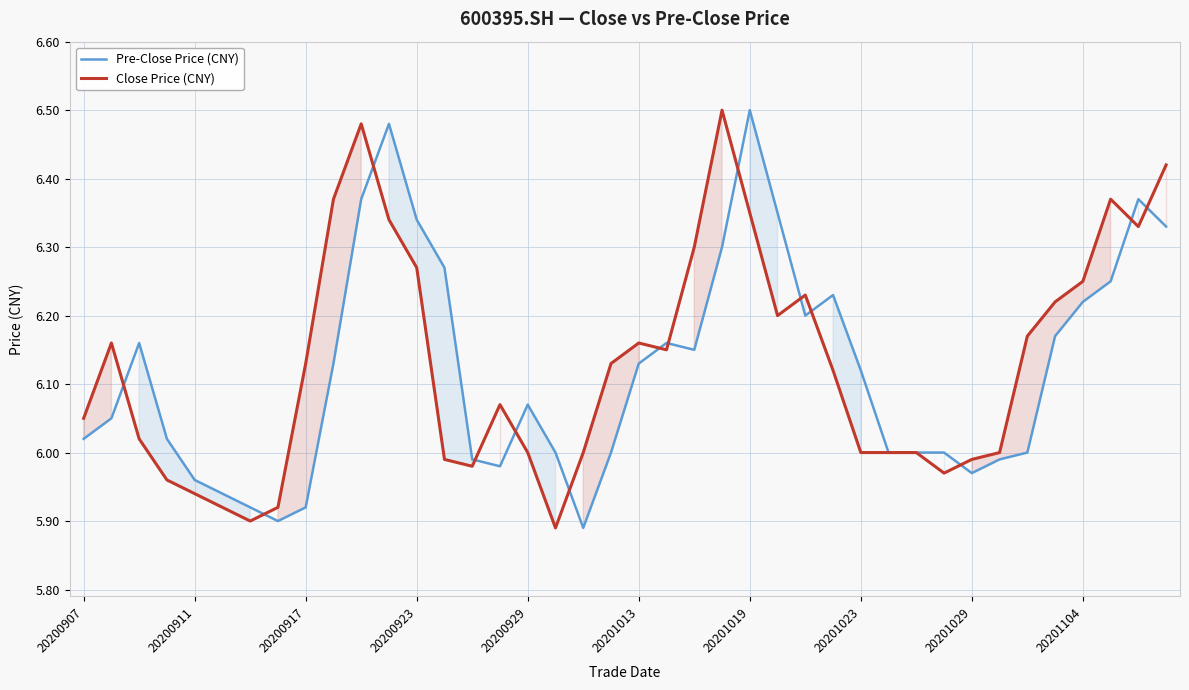

What are all the series names shown in the legend?

Pre-Close Price (CNY), Close Price (CNY)